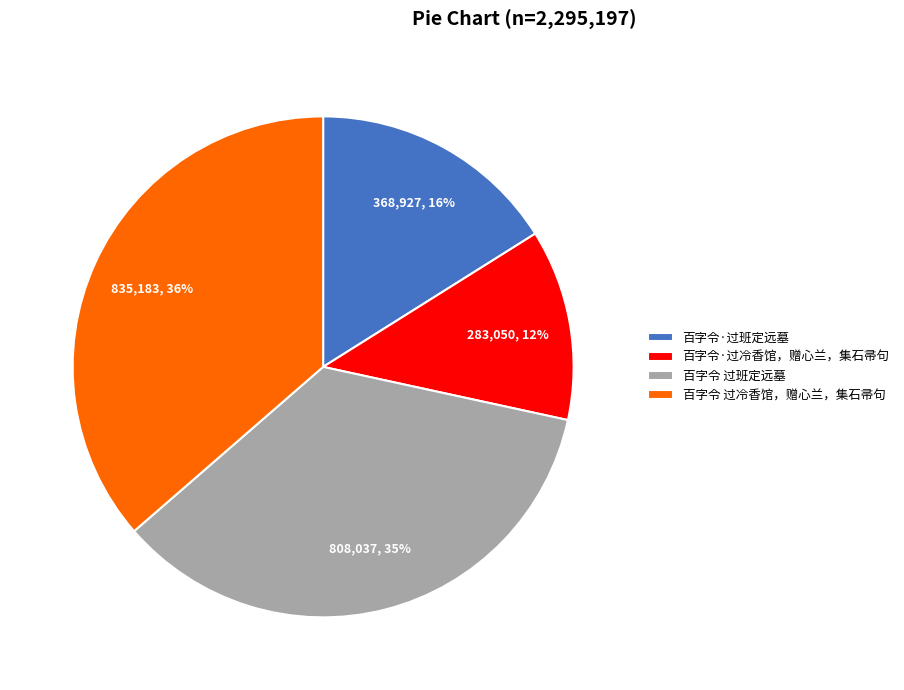

What is the ratio of the value at 百字令 过班定远墓 to the value at 百字令·过班定远墓?

2.2